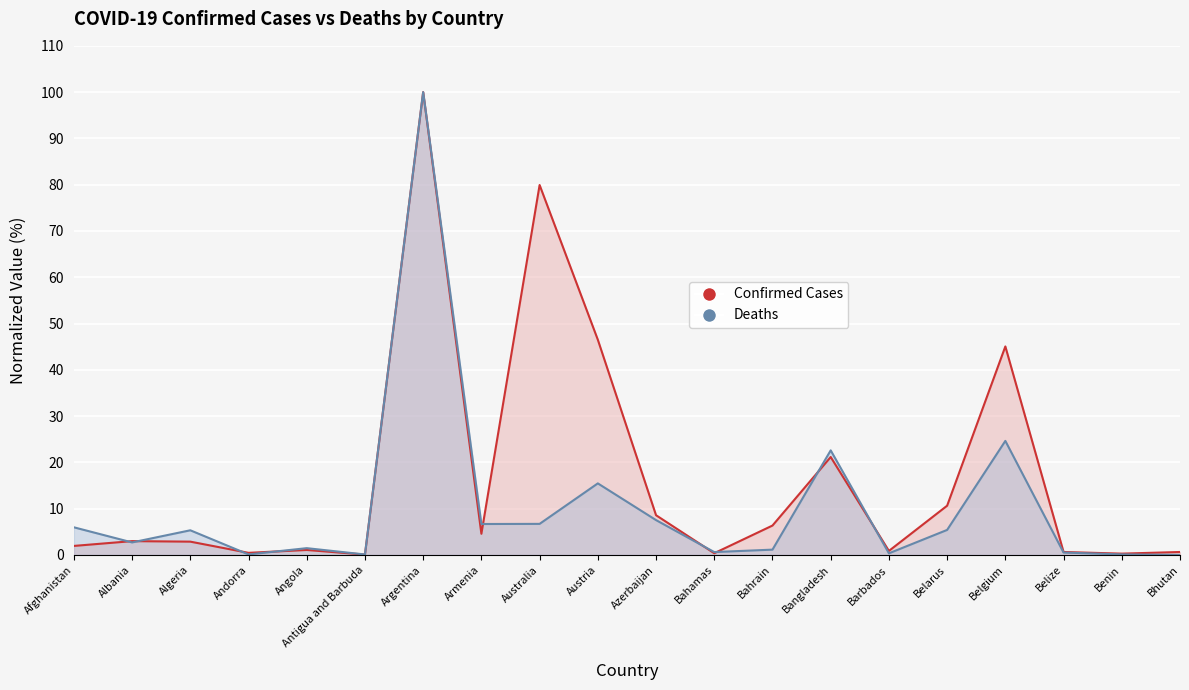

Which series reaches the minimum Y coordinate?

Deaths (normalized %)